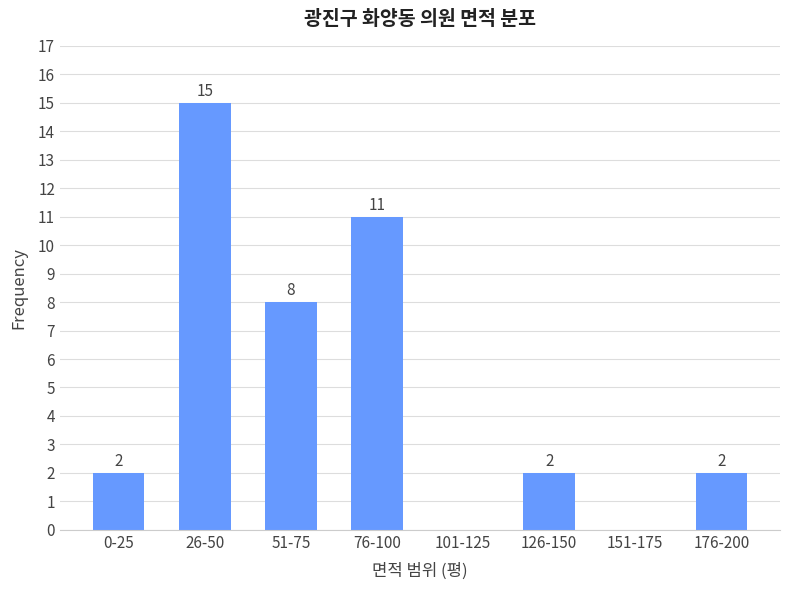

Reading right to left, what are all the values shown in this chart?

176-200=2	151-175=0	126-150=2	101-125=0	76-100=11	51-75=8	26-50=15	0-25=2